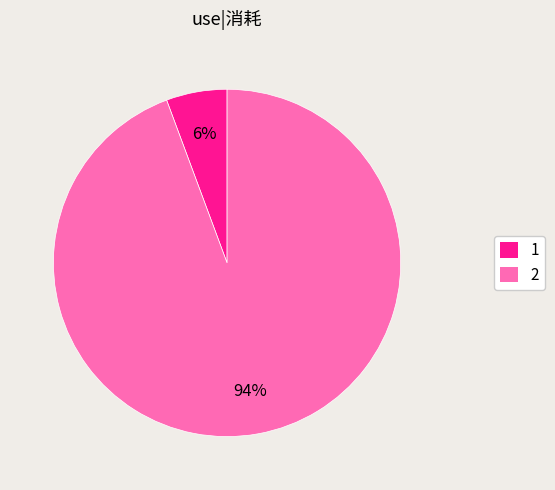

Which slice is the smallest?

1